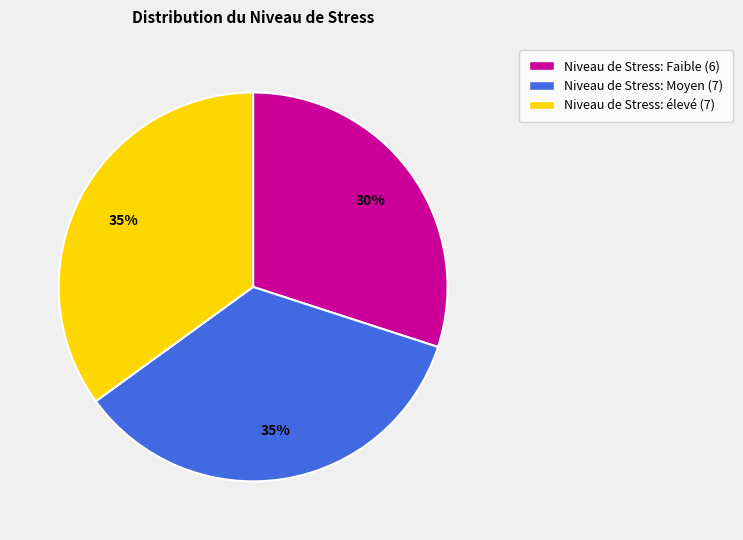

Is there a majority slice in this chart?

No